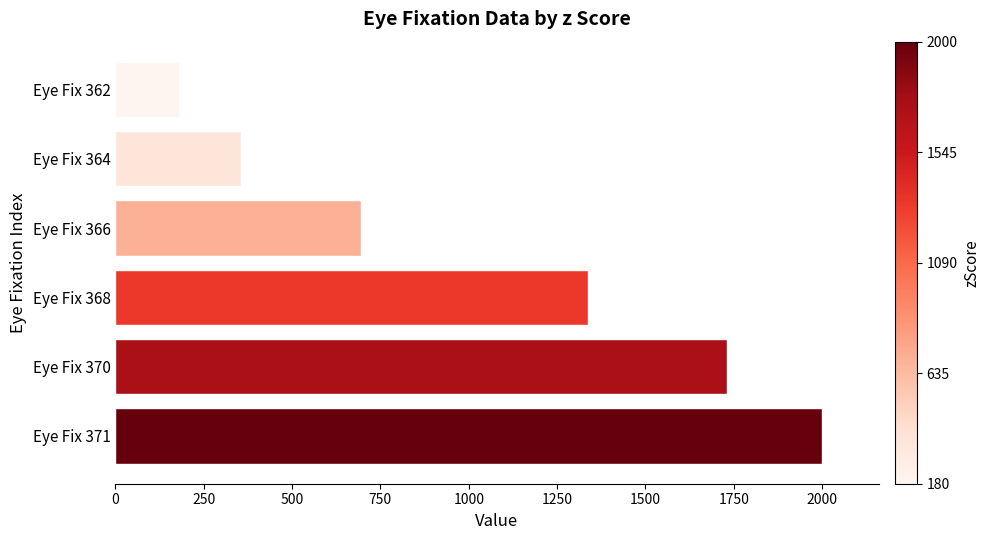

What is the minimum value shown in the chart?

180